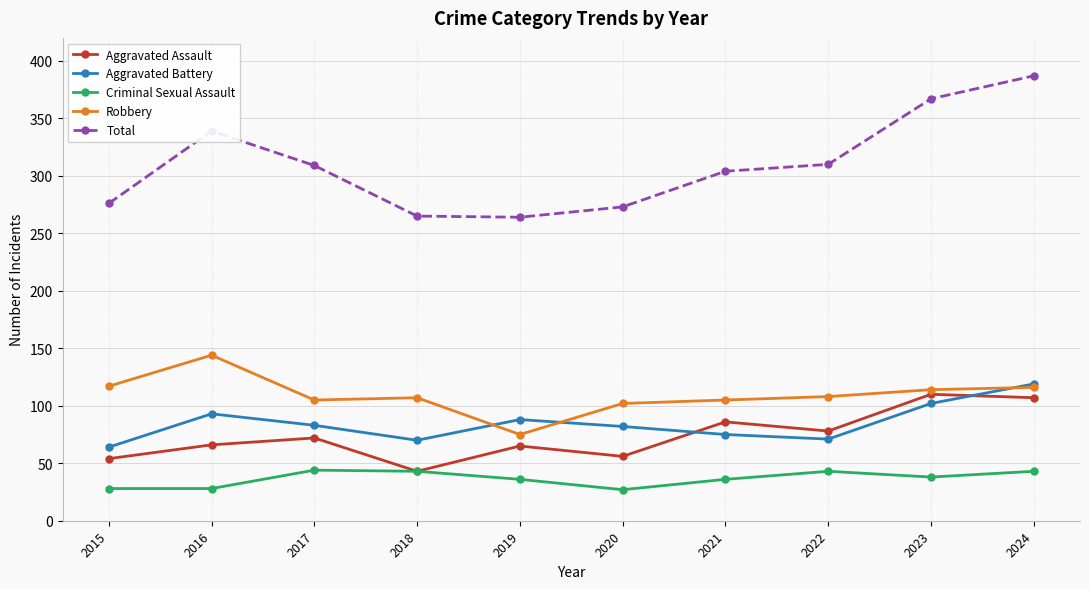

True or false: Total and Criminal Sexual Assault cross at least once.

False